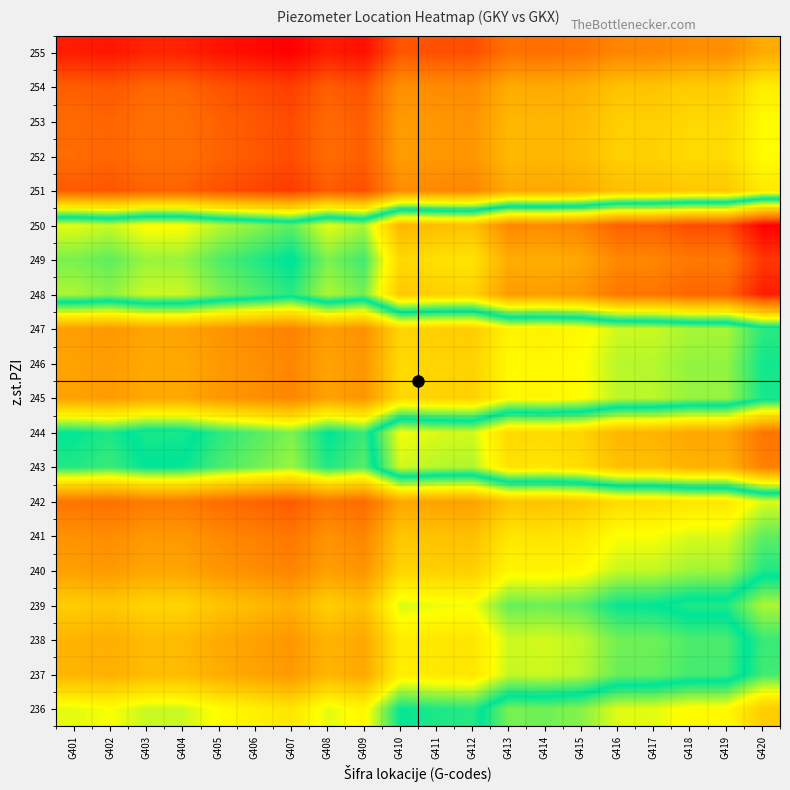

Reading left to right, transcribe all the data shown in this chart.

236: G401=0.4	G402=0.4	G403=0.4	G404=0.4	G405=0.4	G406=0.4	G407=0.3	G408=0.4	G409=0.4	G410=0.5	G411=0.5	G412=0.5	G413=0.6	G414=0.6	G415=0.6	G416=0.6	G417=0.6	G418=0.6	G419=0.6	G420=0.7
237: G401=0.3	G402=0.2	G403=0.3	G404=0.3	G405=0.2	G406=0.2	G407=0.2	G408=0.3	G409=0.2	G410=0.4	G411=0.3	G412=0.3	G413=0.4	G414=0.4	G415=0.4	G416=0.4	G417=0.4	G418=0.5	G419=0.5	G420=0.5
238: G401=0.3	G402=0.2	G403=0.3	G404=0.3	G405=0.2	G406=0.2	G407=0.2	G408=0.3	G409=0.2	G410=0.3	G411=0.3	G412=0.3	G413=0.4	G414=0.4	G415=0.4	G416=0.4	G417=0.4	G418=0.5	G419=0.5	G420=0.5
239: G401=0.3	G402=0.3	G403=0.3	G404=0.3	G405=0.3	G406=0.3	G407=0.2	G408=0.3	G409=0.3	G410=0.4	G411=0.4	G412=0.4	G413=0.5	G414=0.4	G415=0.5	G416=0.5	G417=0.5	G418=0.5	G419=0.5	G420=0.6
240: G401=0.2	G402=0.2	G403=0.2	G404=0.2	G405=0.2	G406=0.2	G407=0.2	G408=0.2	G409=0.2	G410=0.3	G411=0.3	G412=0.3	G413=0.4	G414=0.4	G415=0.4	G416=0.4	G417=0.4	G418=0.4	G419=0.4	G420=0.5
241: G401=0.2	G402=0.2	G403=0.2	G404=0.2	G405=0.2	G406=0.2	G407=0.2	G408=0.2	G409=0.2	G410=0.3	G411=0.3	G412=0.3	G413=0.3	G414=0.3	G415=0.3	G416=0.4	G417=0.4	G418=0.4	G419=0.4	G420=0.5
242: G401=0.2	G402=0.1	G403=0.2	G404=0.2	G405=0.1	G406=0.1	G407=0.1	G408=0.2	G409=0.1	G410=0.2	G411=0.2	G412=0.2	G413=0.3	G414=0.3	G415=0.3	G416=0.3	G417=0.3	G418=0.3	G419=0.3	G420=0.4
243: G401=0.5	G402=0.5	G403=0.5	G404=0.5	G405=0.5	G406=0.4	G407=0.4	G408=0.5	G409=0.5	G410=0.6	G411=0.6	G412=0.6	G413=0.7	G414=0.7	G415=0.7	G416=0.7	G417=0.7	G418=0.7	G419=0.7	G420=0.8
244: G401=0.5	G402=0.5	G403=0.5	G404=0.5	G405=0.5	G406=0.5	G407=0.4	G408=0.5	G409=0.5	G410=0.6	G411=0.6	G412=0.6	G413=0.7	G414=0.7	G415=0.7	G416=0.7	G417=0.7	G418=0.8	G419=0.8	G420=0.9
245: G401=0.2	G402=0.2	G403=0.2	G404=0.2	G405=0.2	G406=0.2	G407=0.2	G408=0.2	G409=0.2	G410=0.3	G411=0.3	G412=0.3	G413=0.4	G414=0.4	G415=0.4	G416=0.4	G417=0.4	G418=0.4	G419=0.4	G420=0.5
246: G401=0.2	G402=0.2	G403=0.2	G404=0.2	G405=0.2	G406=0.2	G407=0.2	G408=0.2	G409=0.2	G410=0.3	G411=0.3	G412=0.3	G413=0.4	G414=0.4	G415=0.4	G416=0.4	G417=0.4	G418=0.4	G419=0.4	G420=0.5
247: G401=0.2	G402=0.2	G403=0.2	G404=0.2	G405=0.2	G406=0.2	G407=0.2	G408=0.2	G409=0.2	G410=0.3	G411=0.3	G412=0.3	G413=0.4	G414=0.4	G415=0.4	G416=0.4	G417=0.4	G418=0.4	G419=0.4	G420=0.5
248: G401=0.6	G402=0.6	G403=0.6	G404=0.6	G405=0.6	G406=0.5	G407=0.5	G408=0.6	G409=0.6	G410=0.7	G411=0.7	G412=0.7	G413=0.8	G414=0.8	G415=0.8	G416=0.8	G417=0.9	G418=0.9	G419=0.9	G420=1.0
249: G401=0.6	G402=0.5	G403=0.6	G404=0.6	G405=0.5	G406=0.5	G407=0.5	G408=0.6	G409=0.5	G410=0.7	G411=0.7	G412=0.7	G413=0.8	G414=0.8	G415=0.8	G416=0.8	G417=0.8	G418=0.8	G419=0.8	G420=0.9
250: G401=0.6	G402=0.6	G403=0.6	G404=0.6	G405=0.6	G406=0.6	G407=0.5	G408=0.6	G409=0.6	G410=0.7	G411=0.7	G412=0.7	G413=0.8	G414=0.8	G415=0.8	G416=0.9	G417=0.9	G418=0.9	G419=0.9	G420=1.0
251: G401=0.1	G402=0.1	G403=0.1	G404=0.1	G405=0.1	G406=0.1	G407=0.1	G408=0.1	G409=0.1	G410=0.2	G411=0.2	G412=0.2	G413=0.2	G414=0.2	G415=0.2	G416=0.3	G417=0.3	G418=0.3	G419=0.3	G420=0.3
252: G401=0.1	G402=0.1	G403=0.1	G404=0.1	G405=0.1	G406=0.1	G407=0.1	G408=0.1	G409=0.1	G410=0.2	G411=0.2	G412=0.2	G413=0.3	G414=0.3	G415=0.3	G416=0.3	G417=0.3	G418=0.3	G419=0.3	G420=0.4
253: G401=0.1	G402=0.1	G403=0.1	G404=0.1	G405=0.1	G406=0.1	G407=0.1	G408=0.1	G409=0.1	G410=0.2	G411=0.2	G412=0.2	G413=0.3	G414=0.3	G415=0.3	G416=0.3	G417=0.3	G418=0.3	G419=0.3	G420=0.4
254: G401=0.1	G402=0.1	G403=0.1	G404=0.1	G405=0.1	G406=0.1	G407=0.1	G408=0.1	G409=0.1	G410=0.2	G411=0.2	G412=0.2	G413=0.2	G414=0.2	G415=0.2	G416=0.3	G417=0.3	G418=0.3	G419=0.3	G420=0.3
255: G401=0.0	G402=0.0	G403=0.0	G404=0.0	G405=0.0	G406=0.0	G407=0.0	G408=0.0	G409=0.0	G410=0.1	G411=0.1	G412=0.1	G413=0.1	G414=0.1	G415=0.1	G416=0.2	G417=0.2	G418=0.2	G419=0.2	G420=0.2